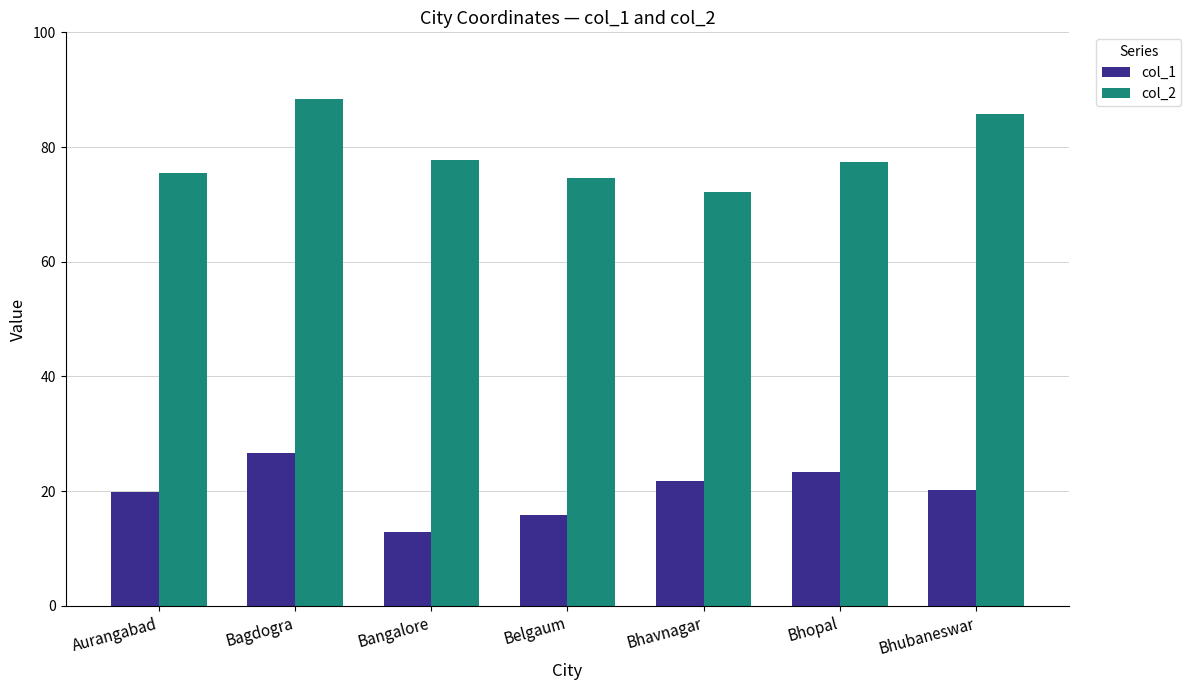

What is the label of the 1st bar from the right?

Bhubaneswar